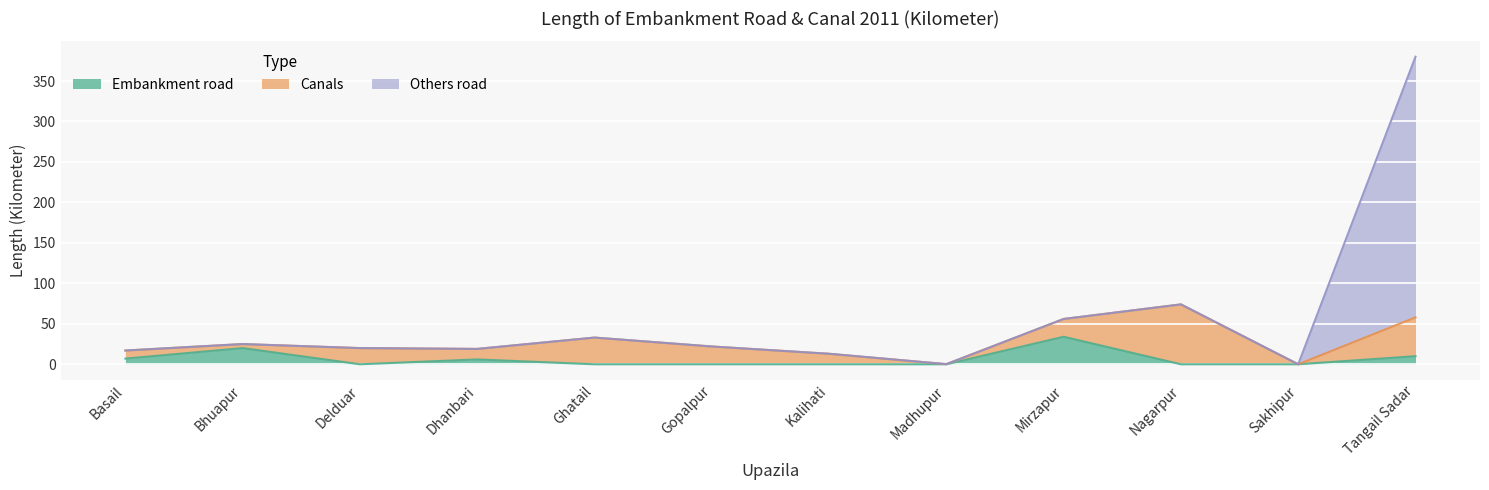

True or false: Embankment road and Others road intersect in this chart.

False